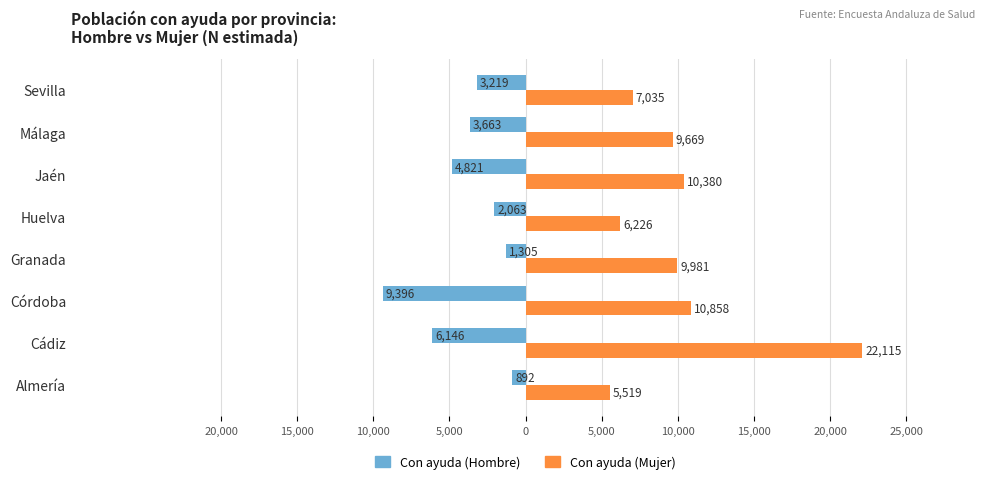

What are all the series names shown in the legend?

Con ayuda (Hombre), Con ayuda (Mujer)